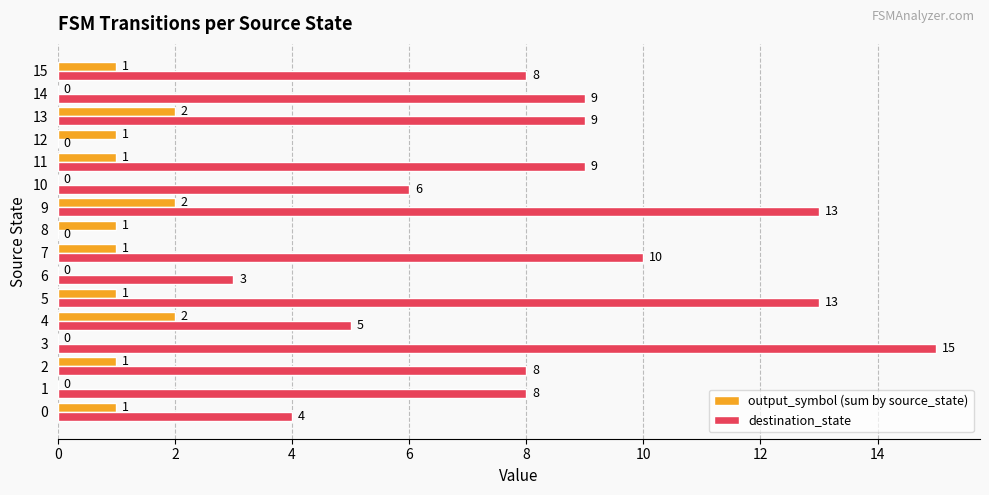

Which series changed the most between 6 and 8?

destination_state